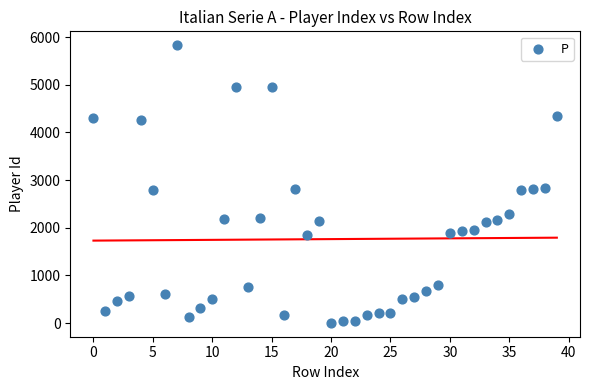

What is the range of Y values (max minus min)?

5828